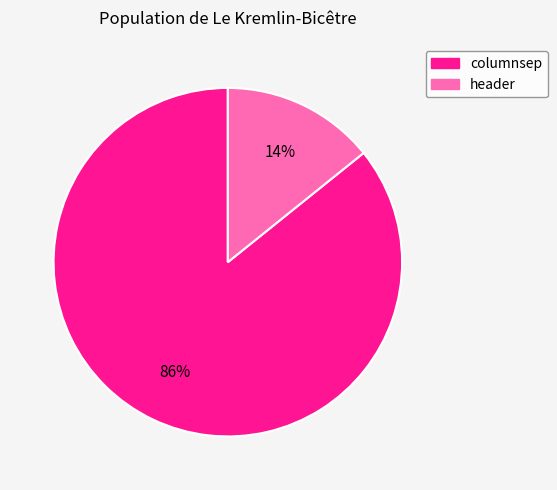

What percentage is the columnsep slice, to the nearest percent?

86%